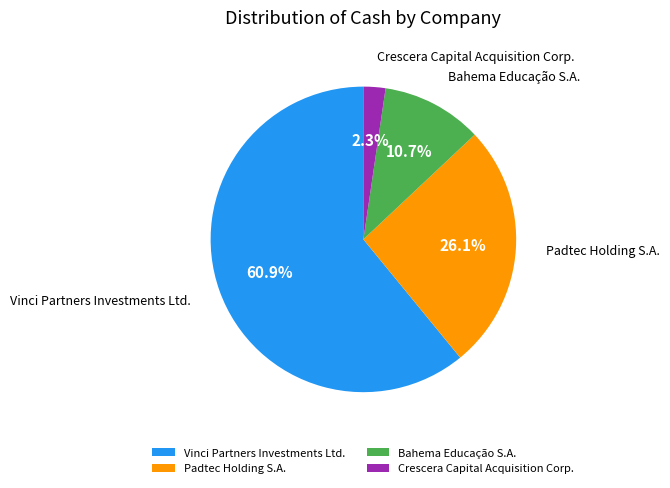

How many slices are in this pie chart?

4